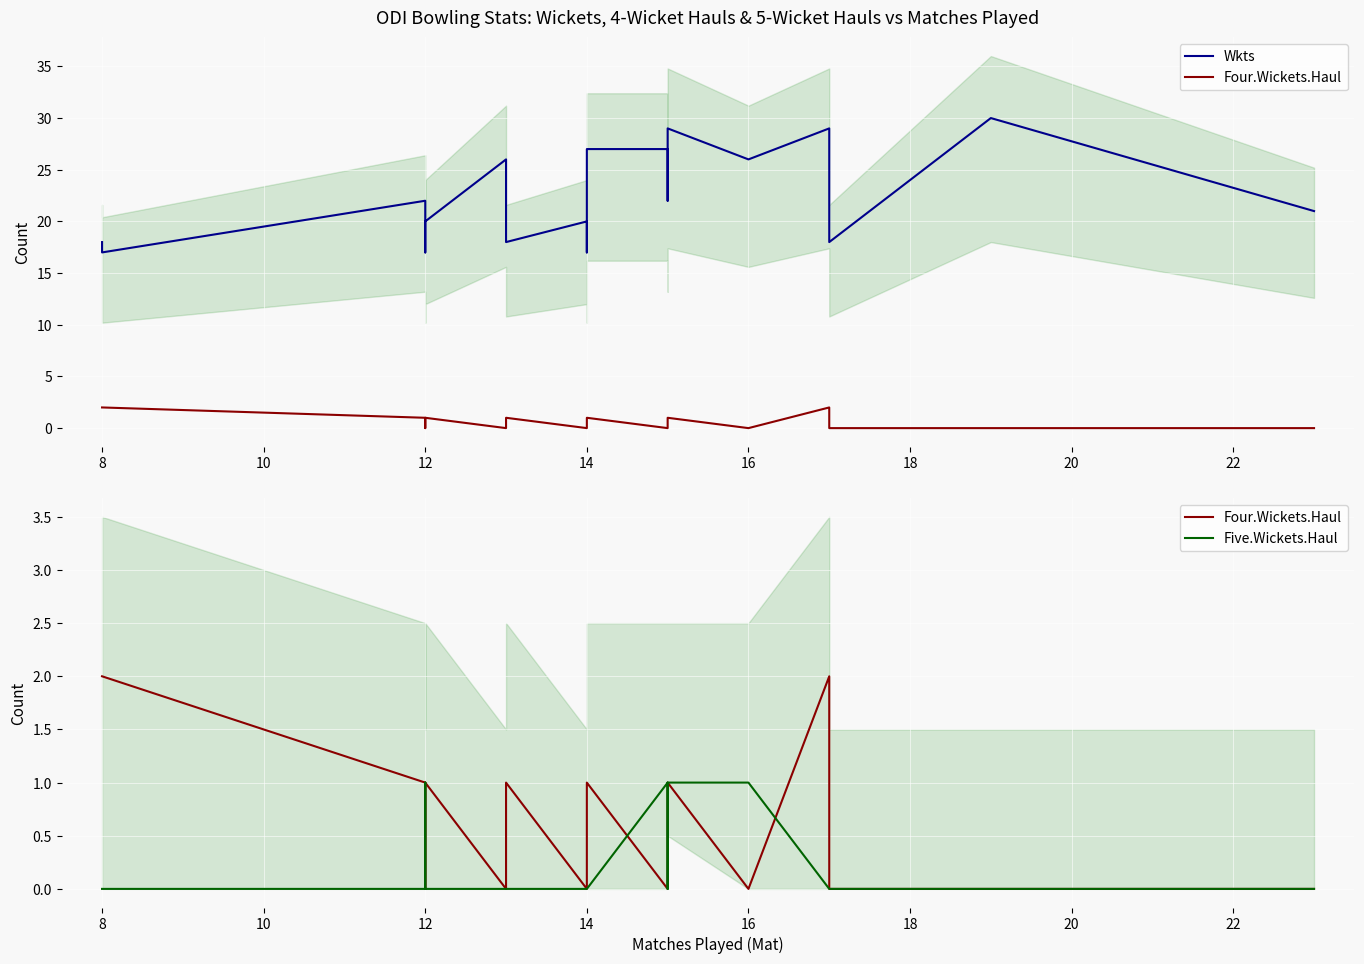

At how many categories does at least one series exceed 6?

20